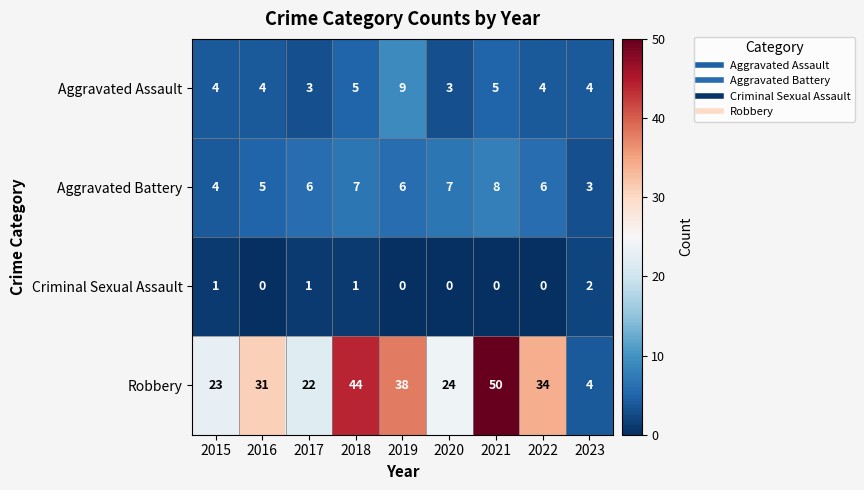

List the series in order of their peak value, lowest first.

Criminal Sexual Assault, Aggravated Battery, Aggravated Assault, Robbery